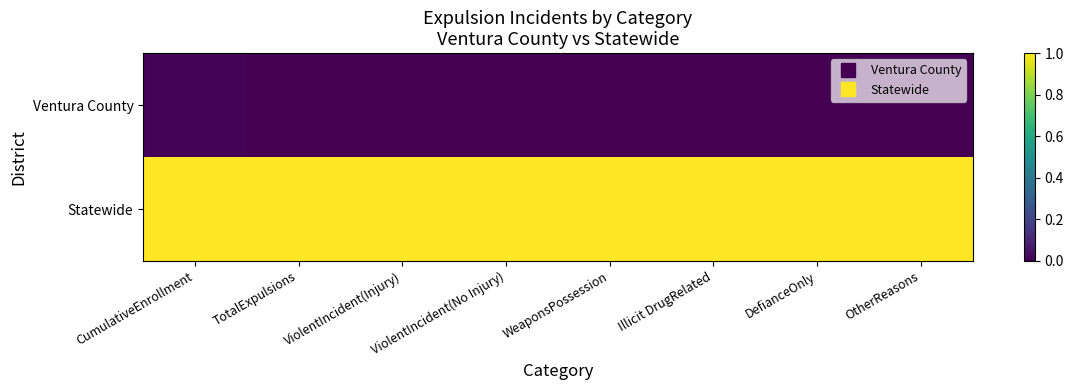

What is the spread (max minus min) of values at DefianceOnly?

1.0